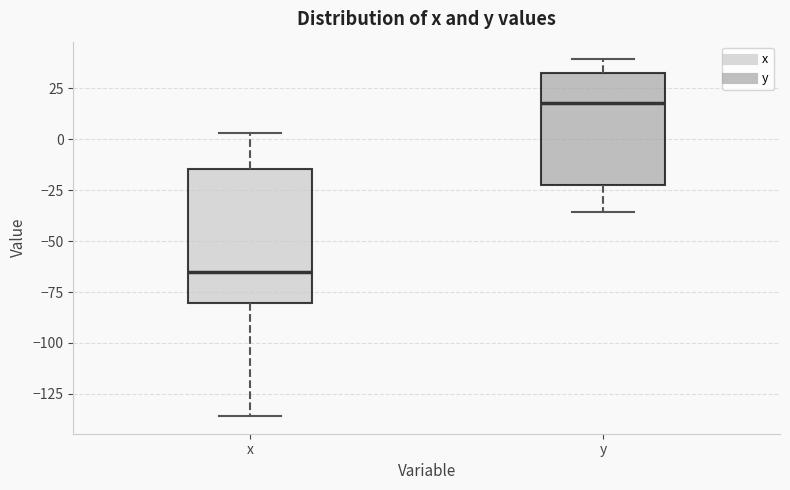

Reading left to right, read every box against the y-axis: the position of its median line, the range the box covers, and the ends of its whiskers. The values are not printed on the chart, so give them approximately, as read against the axis.

x: median -65, box -80 to -15, whiskers -135 to 5
y: median 20, box -20 to 30, whiskers -35 to 40